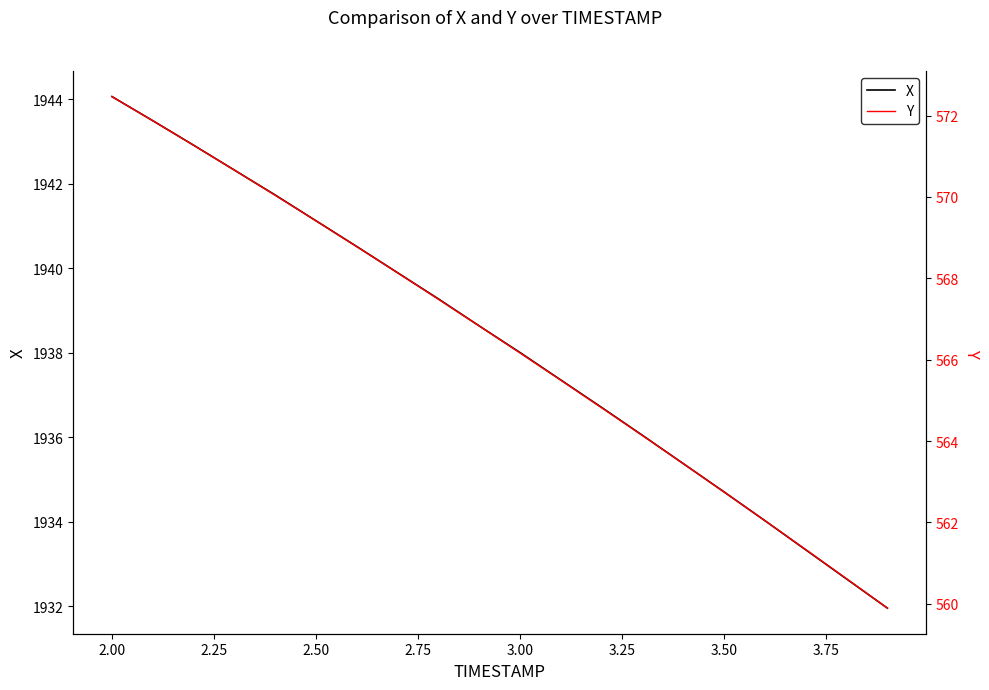

List the series in order of their peak value, lowest first.

Y, X